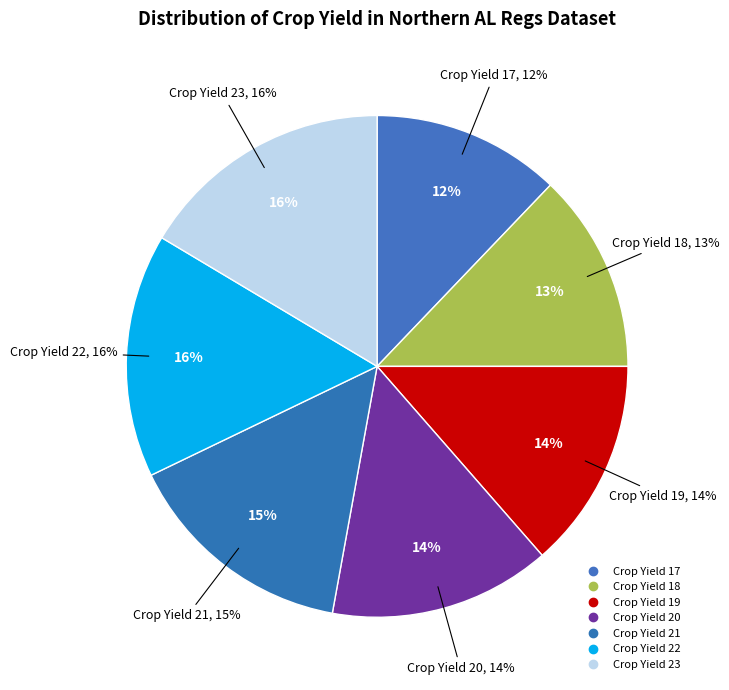

Combined, do 17 and 22 account for over 50%?

No